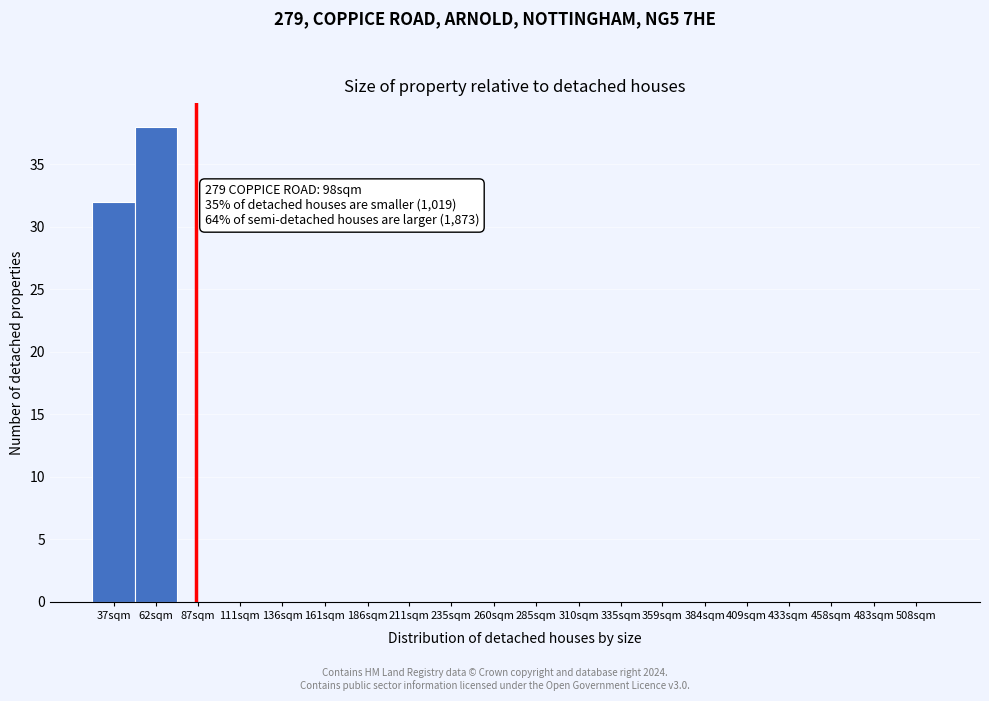

Reading right to left, list all the values displayed in this chart.

508sqm=0	483sqm=0	458sqm=0	433sqm=0	409sqm=0	384sqm=0	359sqm=0	335sqm=0	310sqm=0	285sqm=0	260sqm=0	235sqm=0	211sqm=0	186sqm=0	161sqm=0	136sqm=0	111sqm=0	87sqm=0	62sqm=38	37sqm=32